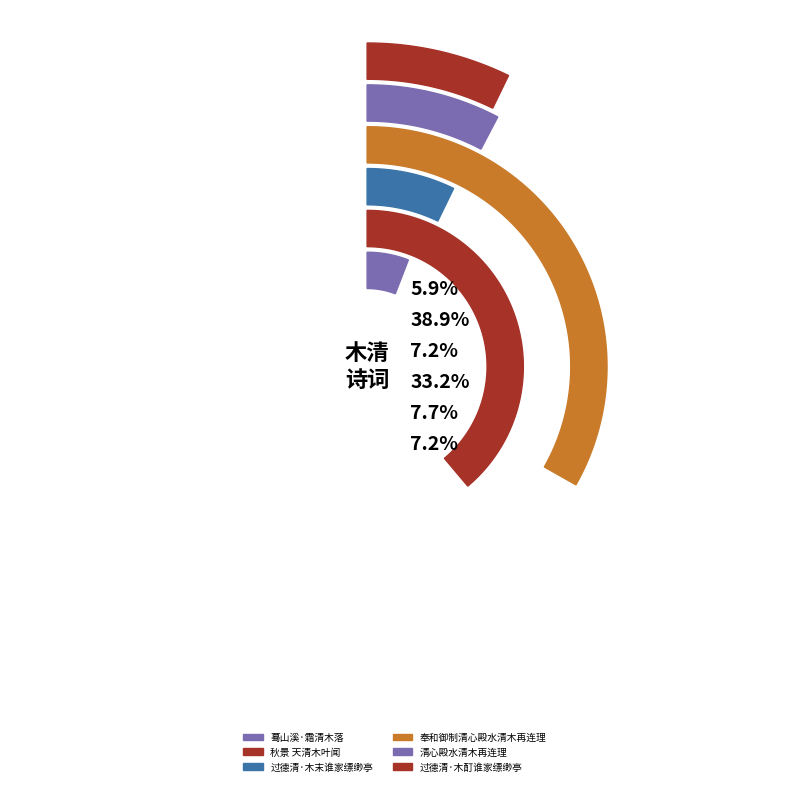

Approximately how many times larger is the value at 奉和御制清心殿水清木再连理 compared to 蓦山溪·霜清木落?

5.7